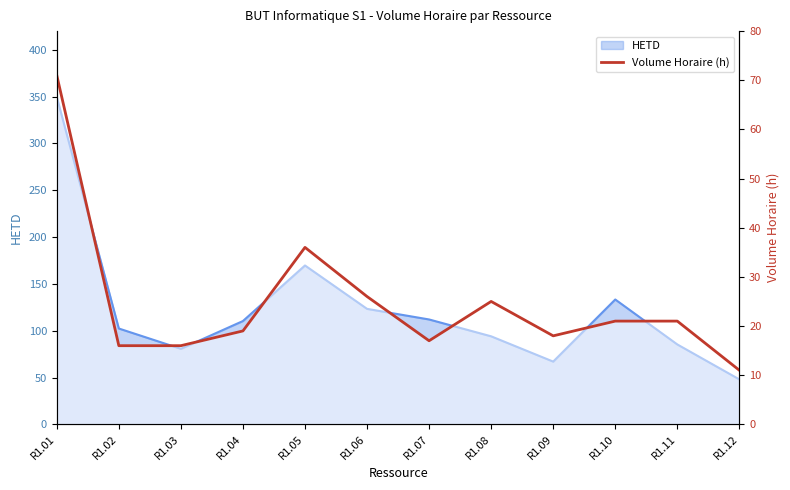

How many points are higher than both their immediate neighbors (excluding endpoints)?

2